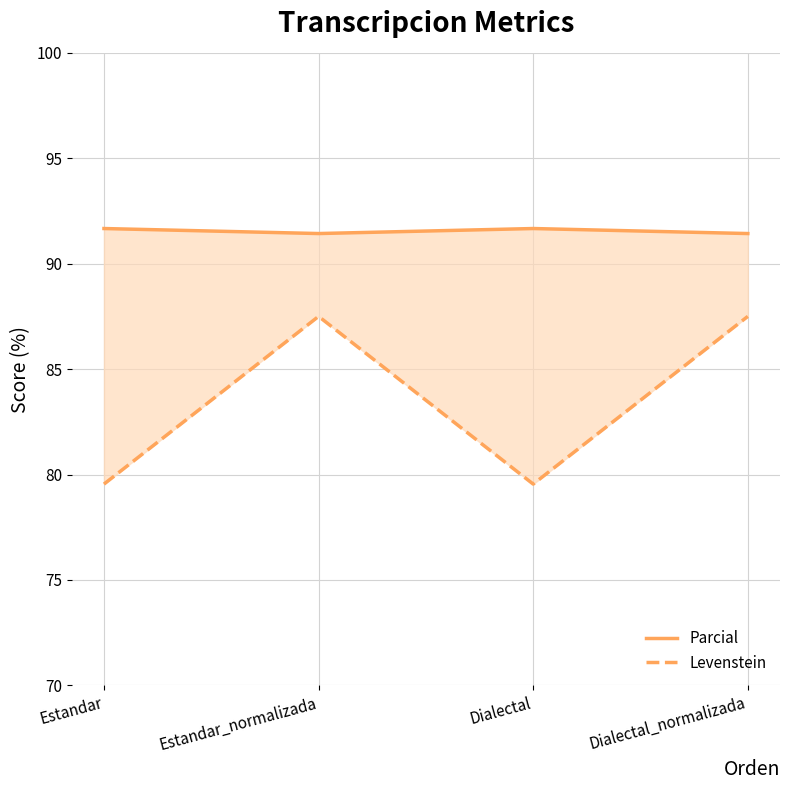

Reading left to right, what are all the values shown in this chart?

Parcial: 91.7	91.4	91.7	91.4
Levenstein: 79.5	87.5	79.5	87.5